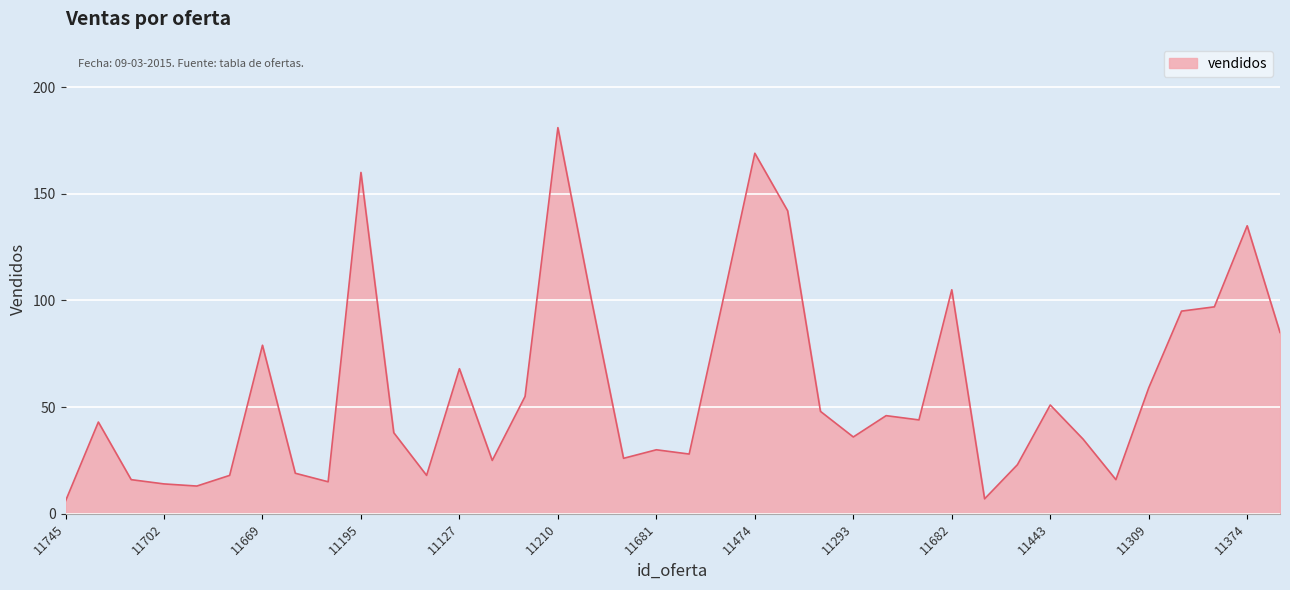

What is the smallest value displayed?

6